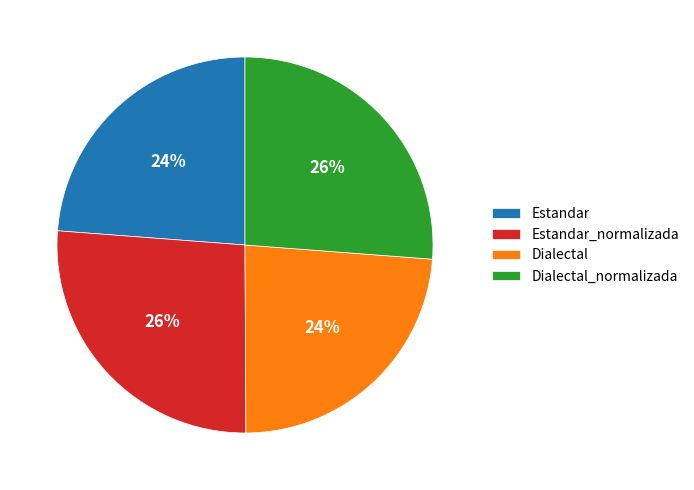

Does Dialectal represent more than half of the total?

No